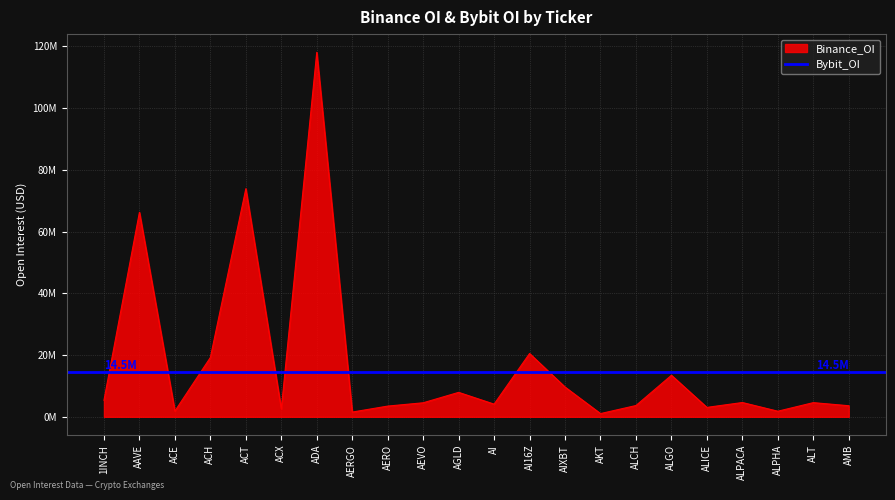

What is the label of the 11th point from the left?

AGLD